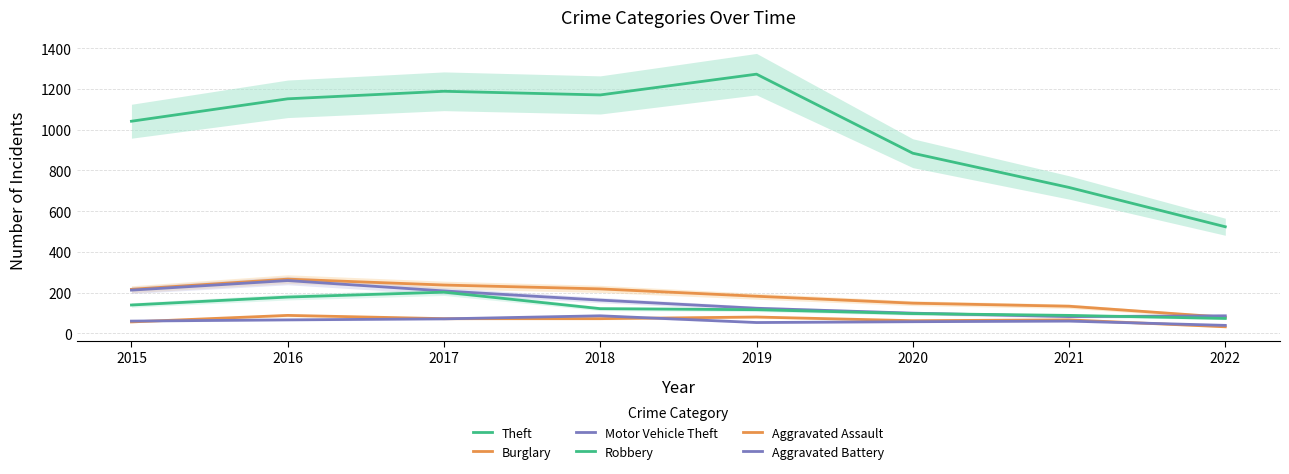

What is the value of the Theft point at the 8th from the left?

523